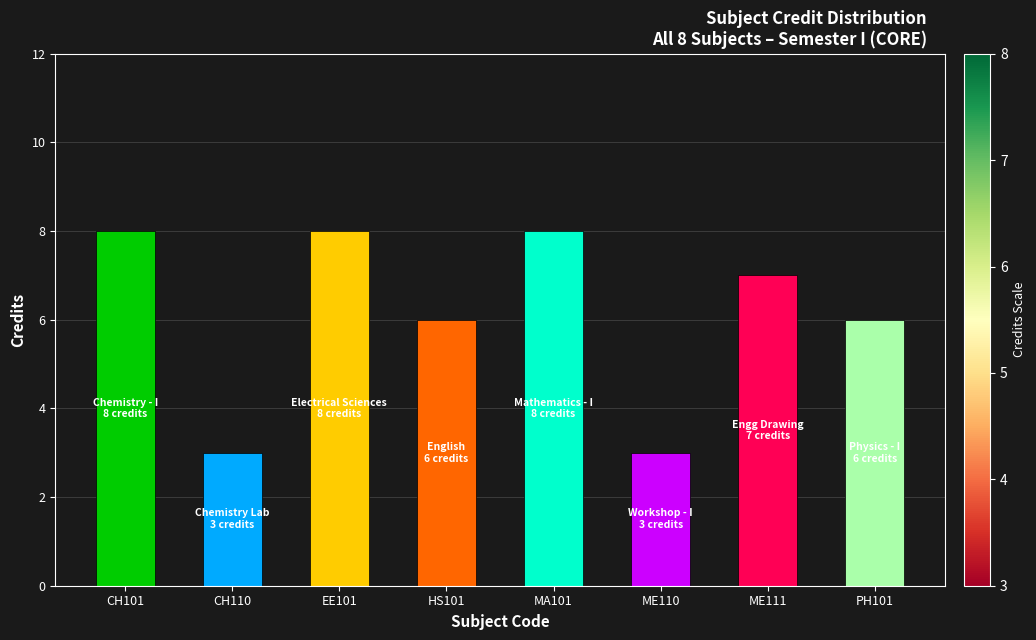

The chart shows a value of 1 at PH101. True or false?

False